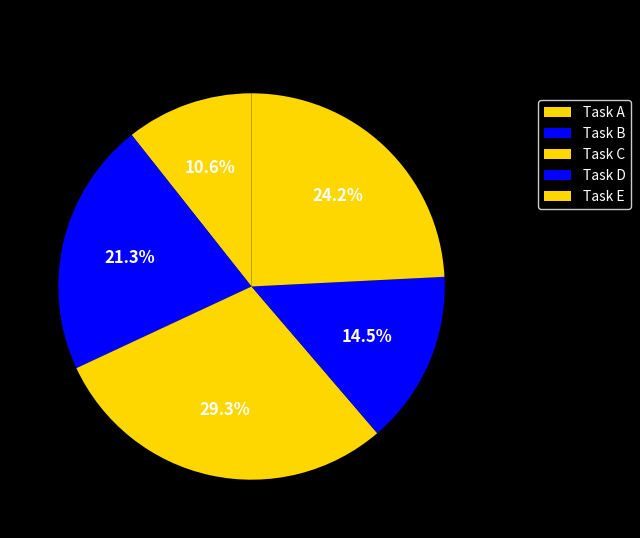

What percentage is the Task B slice, to the nearest percent?

21%